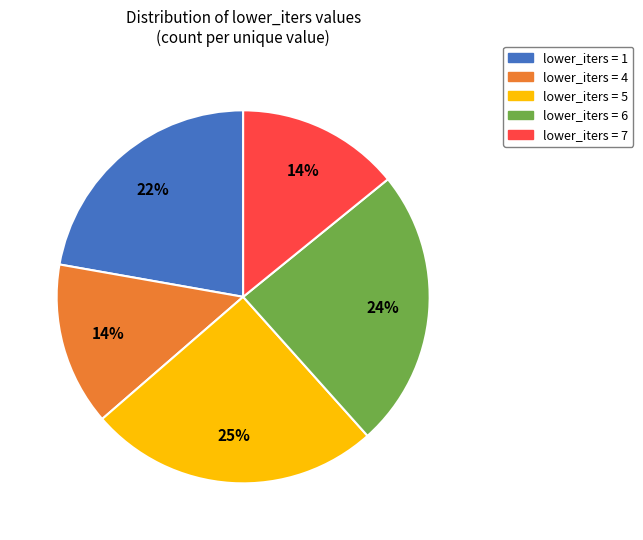

To the nearest percent, what is the difference between the largest and smallest slice percentages?

11%